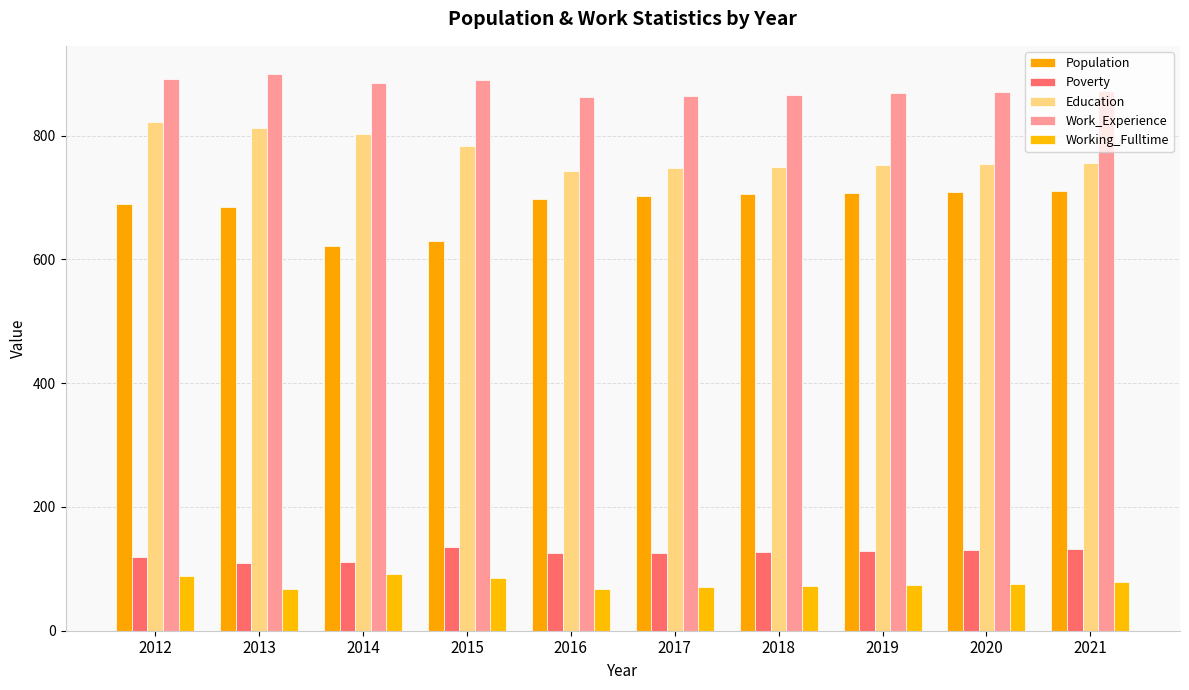

What is the sum of all Population values?

6857